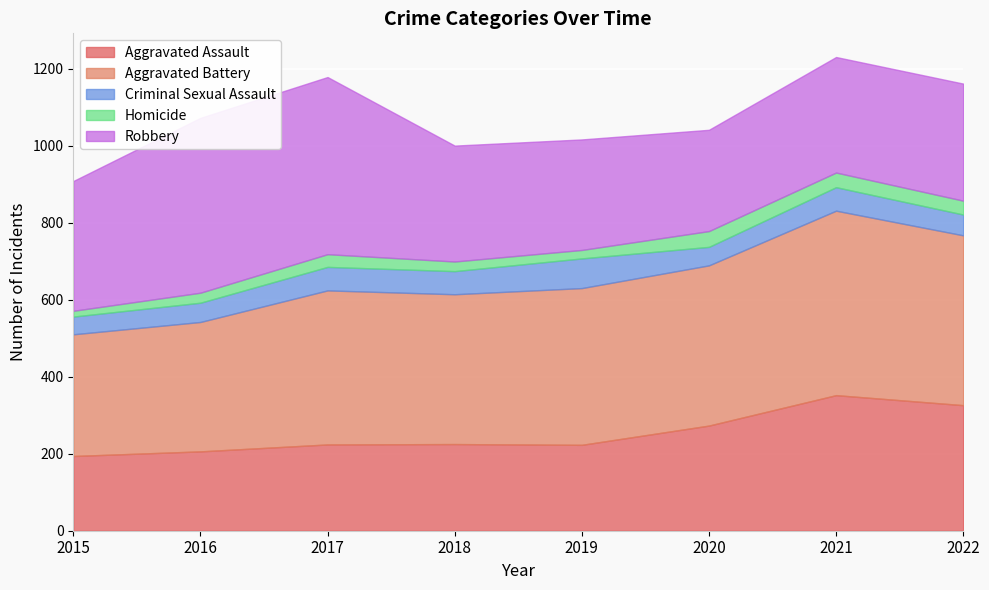

Is it true that Aggravated Battery equals 228 at 2022?

False